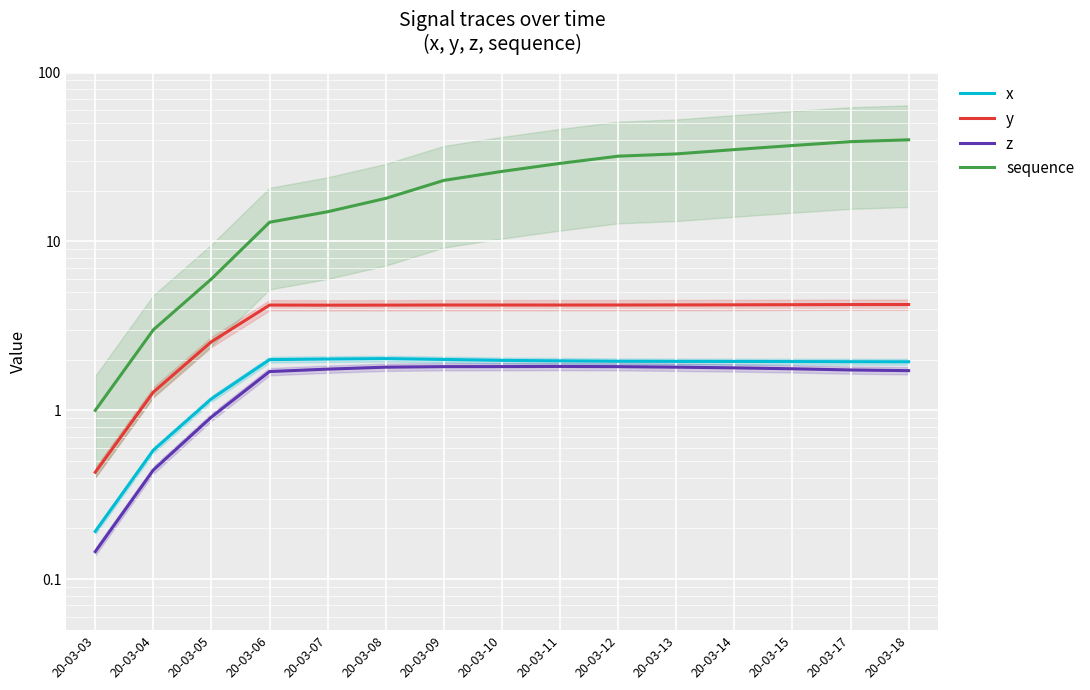

Between 20-03-15 and 20-03-13, which is larger?

20-03-13